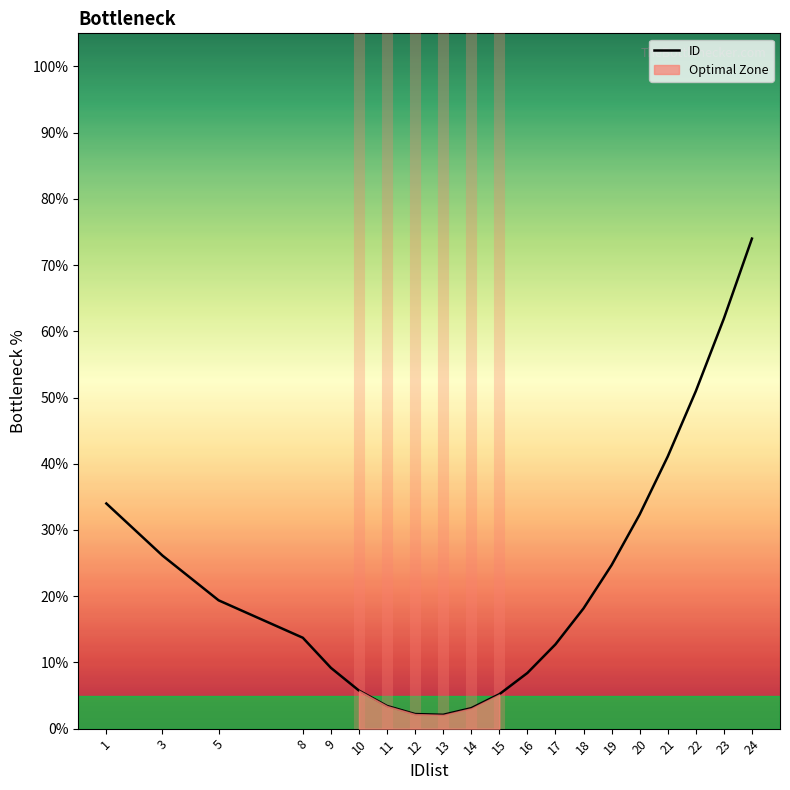

What is the change in value from 11 to 24?

+70.6